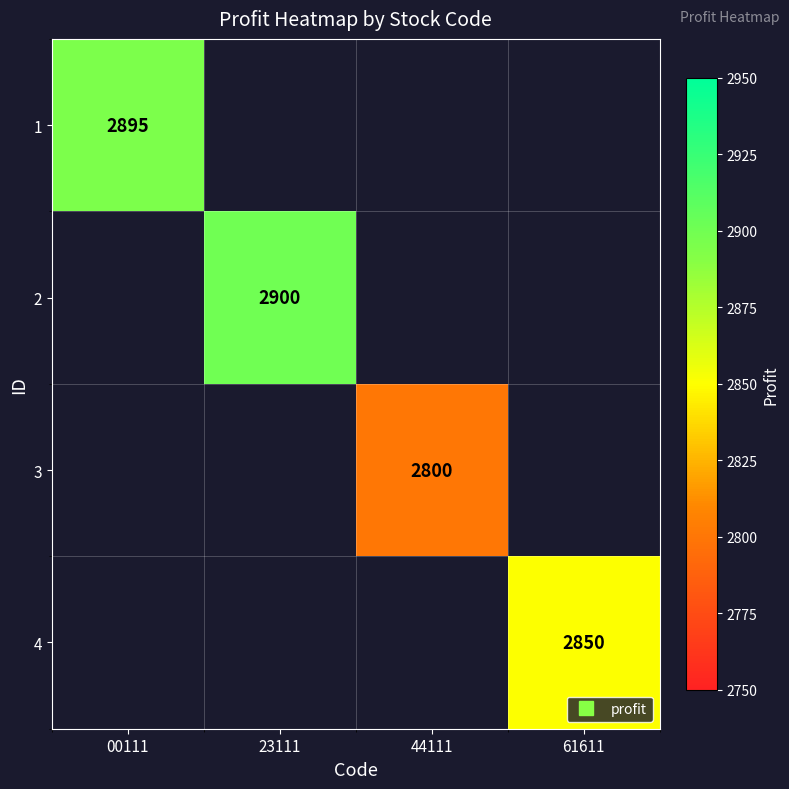

List the labels in order of 1 value, smallest first.

00111, 23111, 44111, 61611